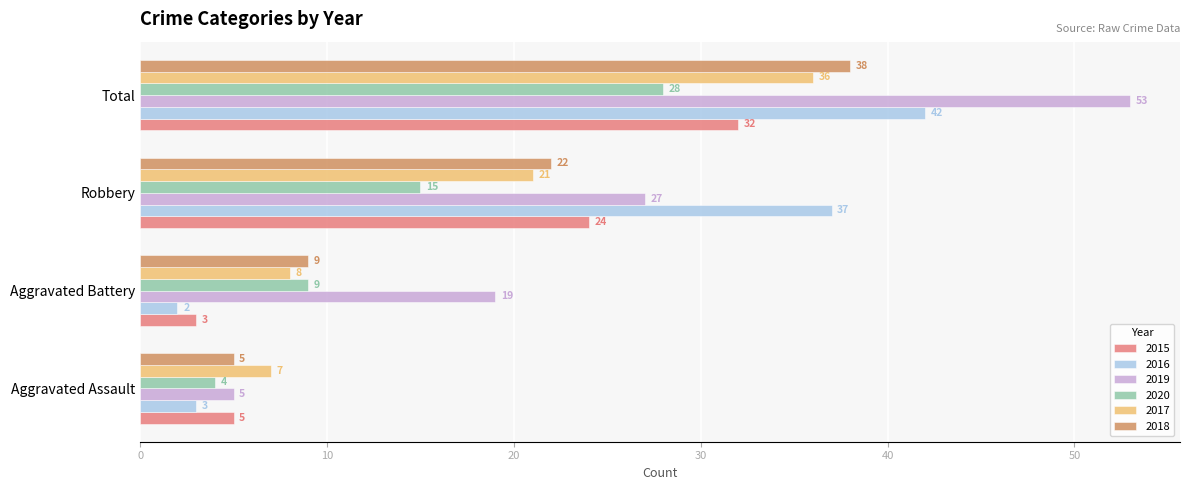

Rank the series by their maximum value, from lowest to highest.

2020, 2015, 2017, 2018, 2016, 2019